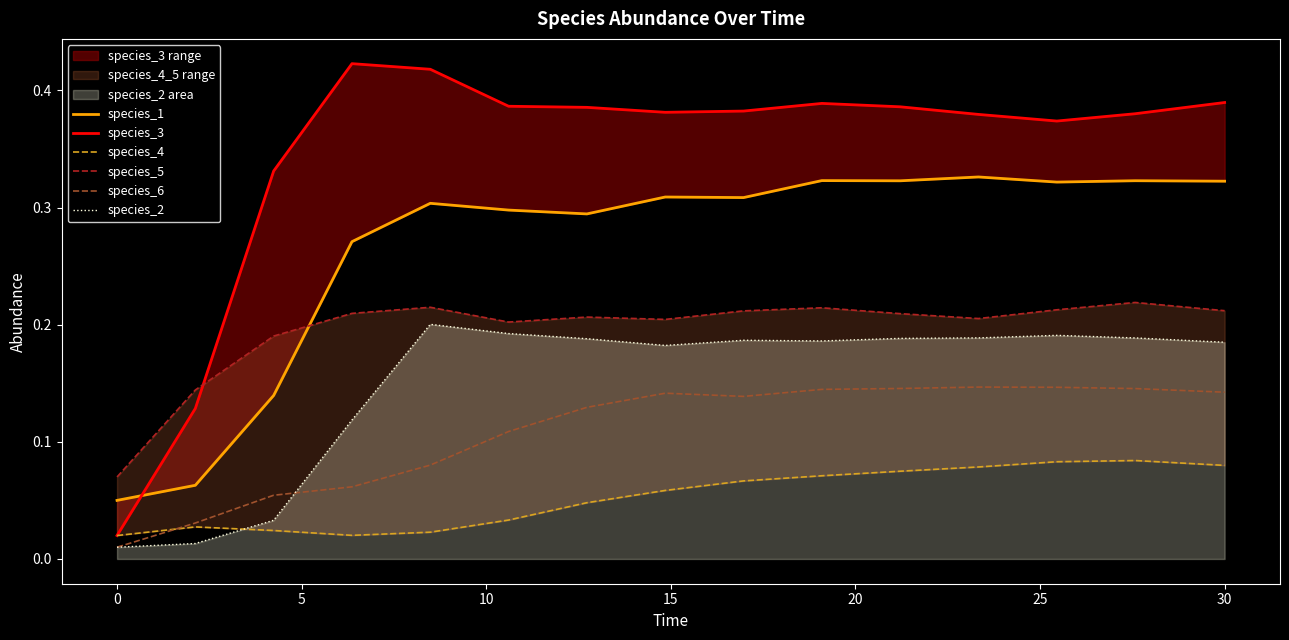

What is the value of the species_1 point at the 10th from the left?

0.3